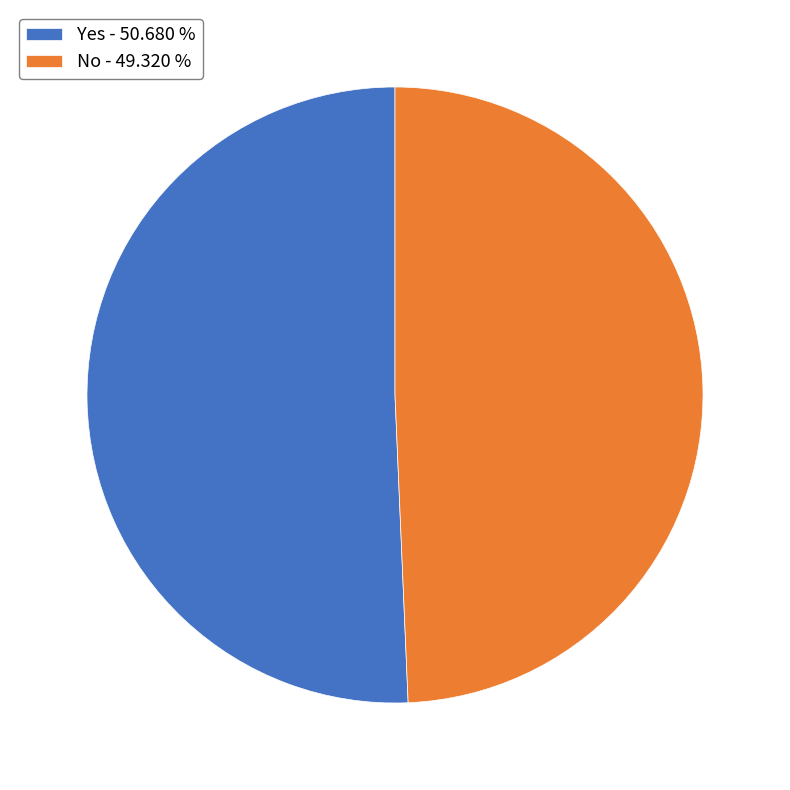

Count the number of slices in the pie.

2